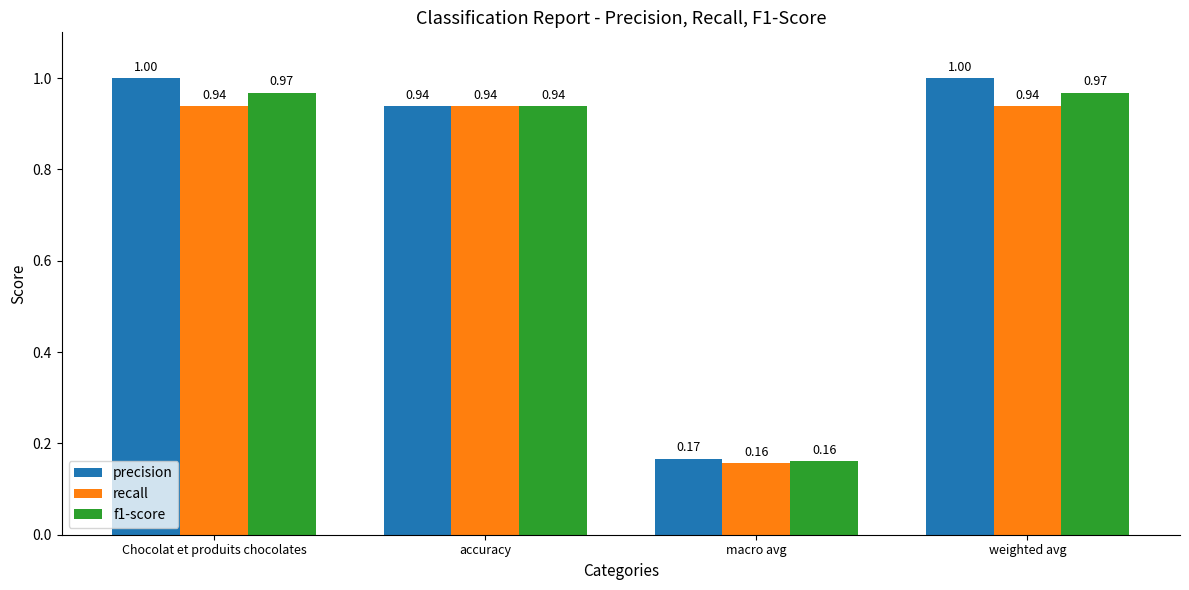

Which category has the lowest value across all series?

macro avg